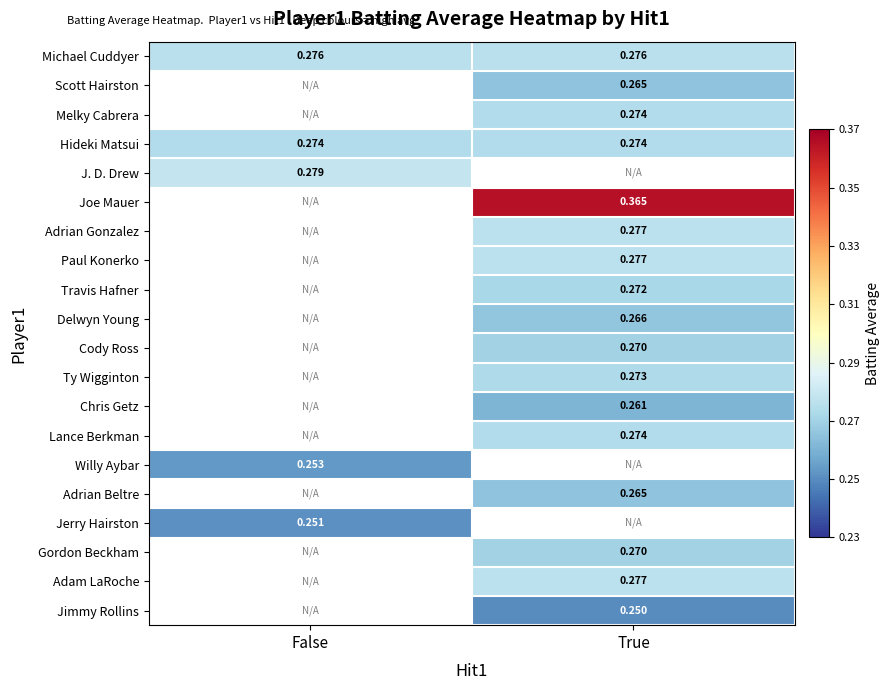

The Travis Hafner series shows 0.5 at True. True or false?

False